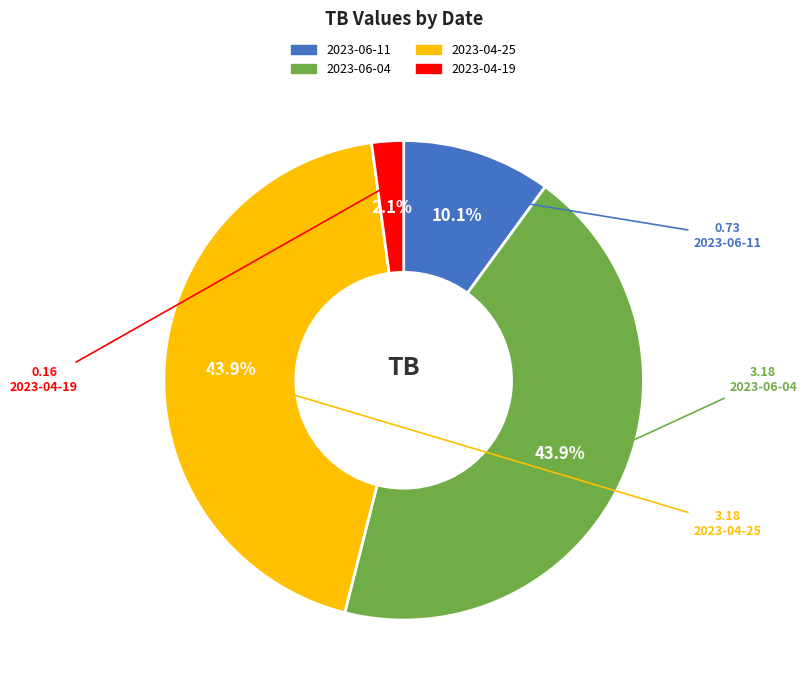

Which category has the smallest portion of the pie?

2023-04-19